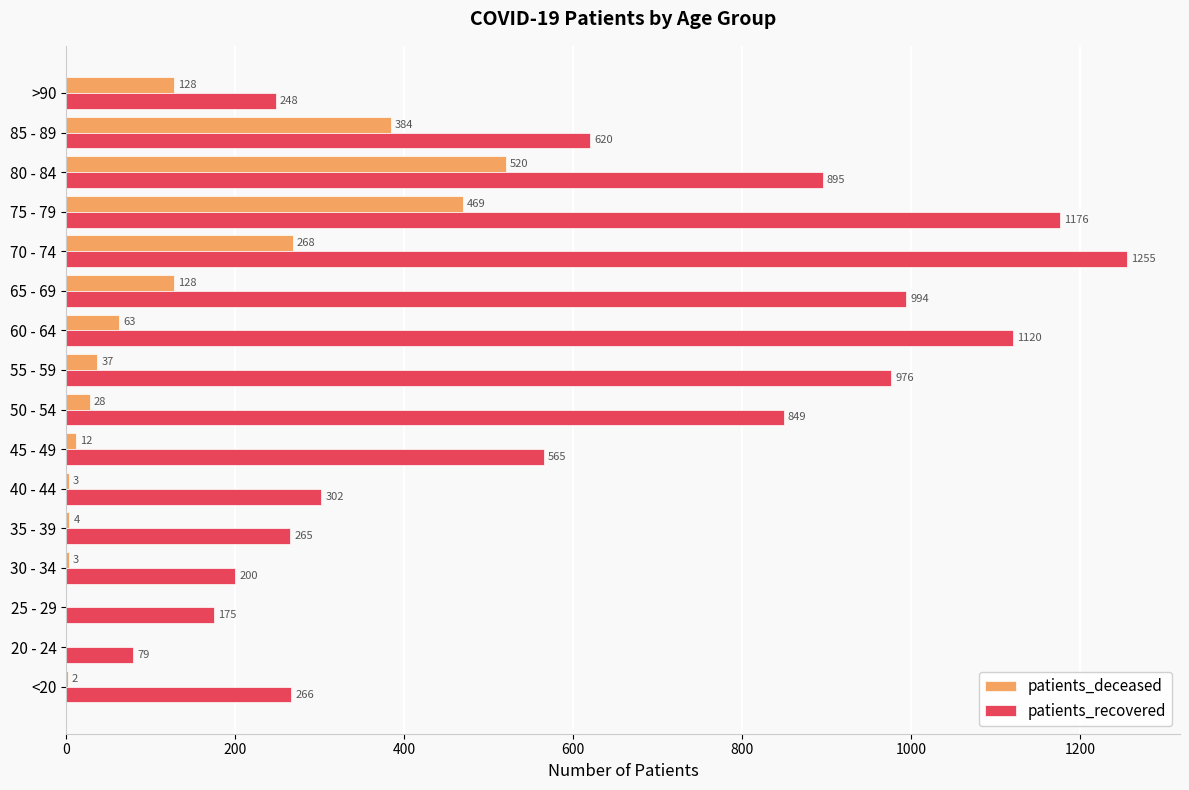

At which category is the sum across all series the highest?

75 - 79